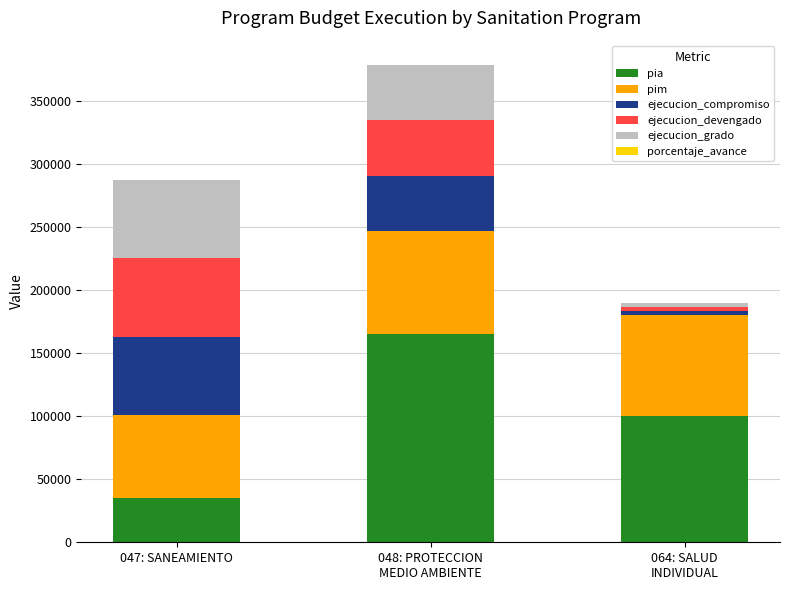

What is the maximum value for pia?

165000.0